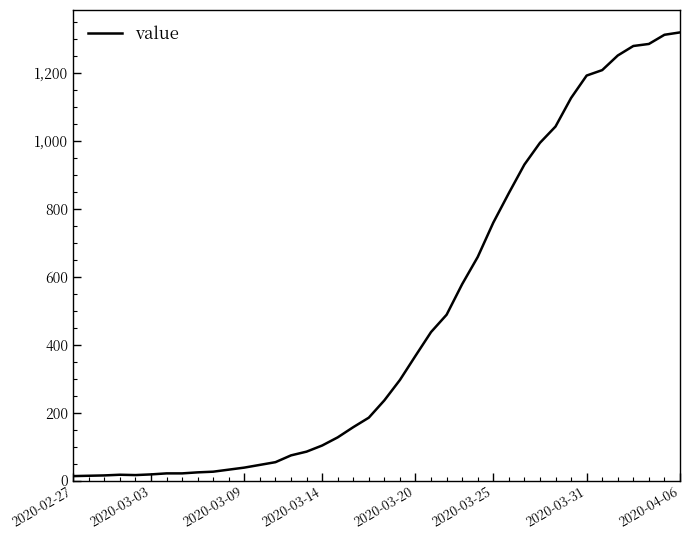

What is the difference between the maximum and minimum values?

1306